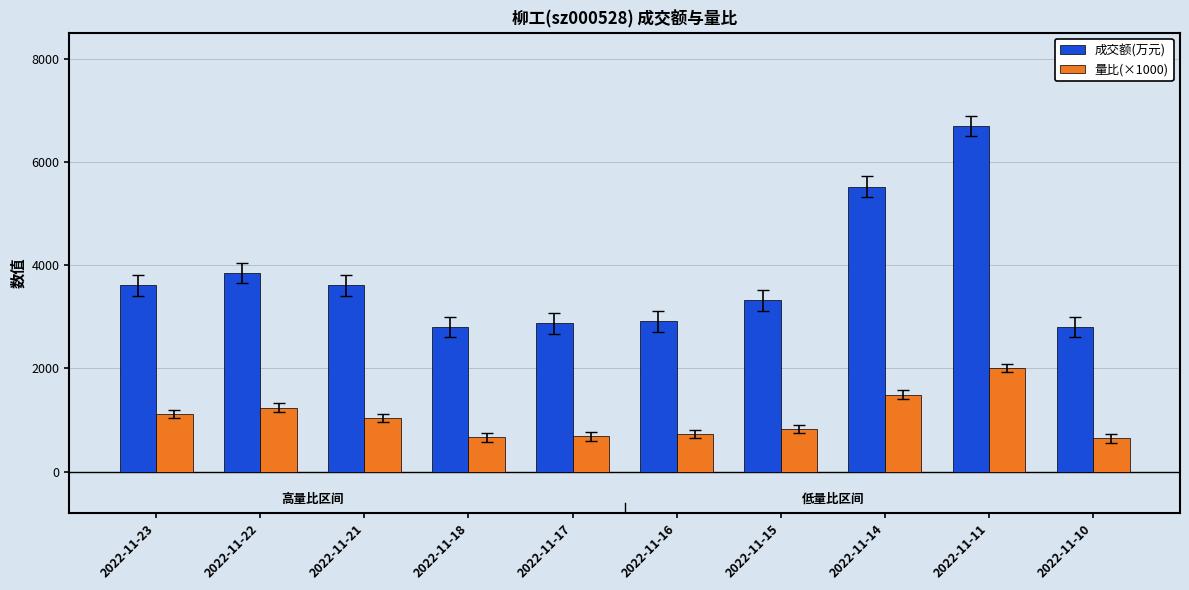

What is the difference between the 成交额(万元) values at 2022-11-16 and 2022-11-15?

403.0